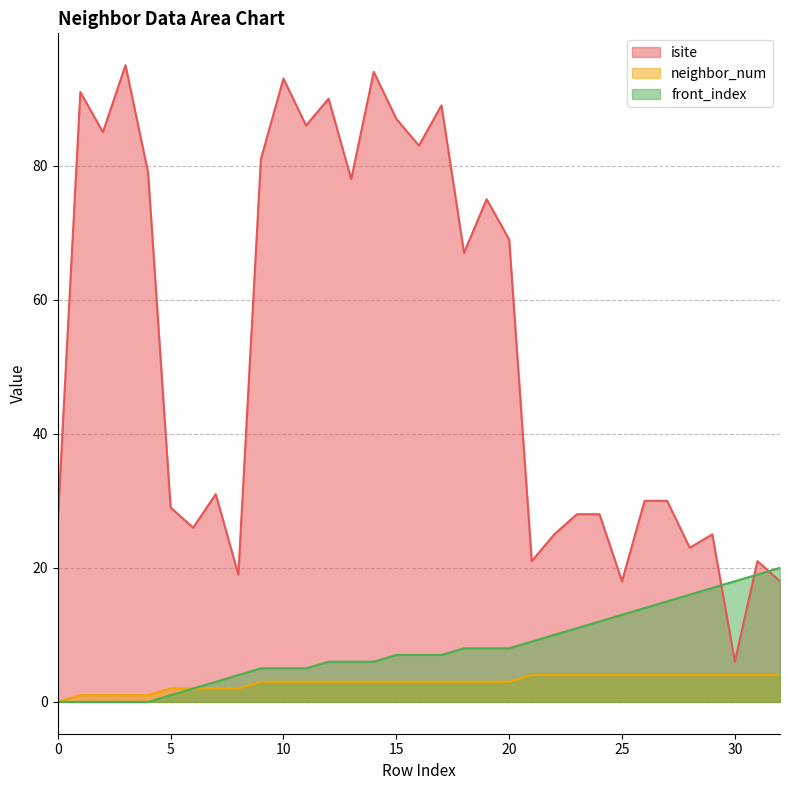

Rank the series by their maximum value, from highest to lowest.

isite, front_index, neighbor_num